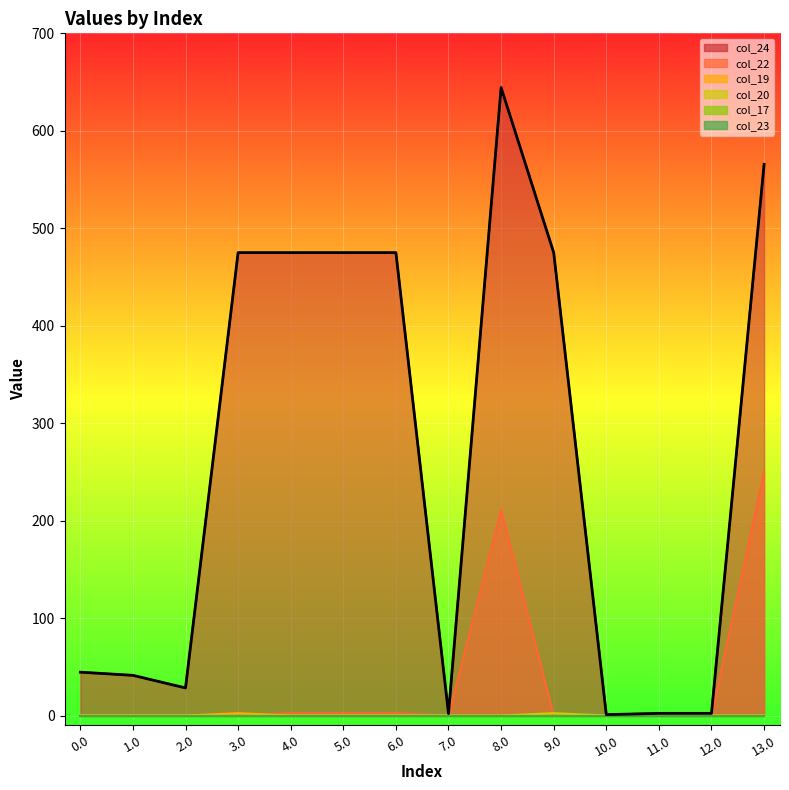

At which label is the value closest to 322?

3.0